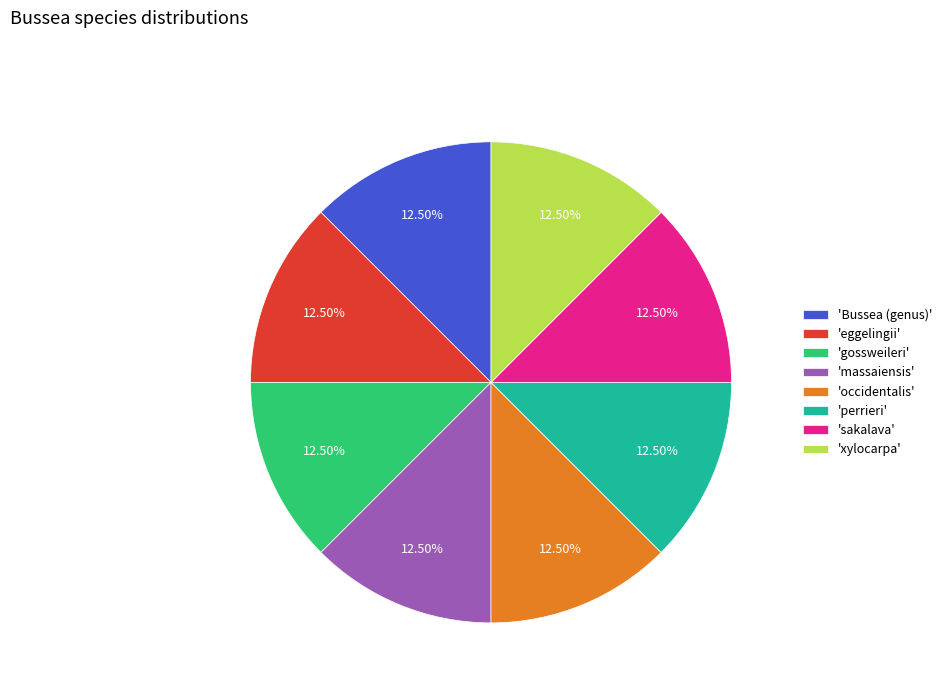

Does any single category account for the majority?

No